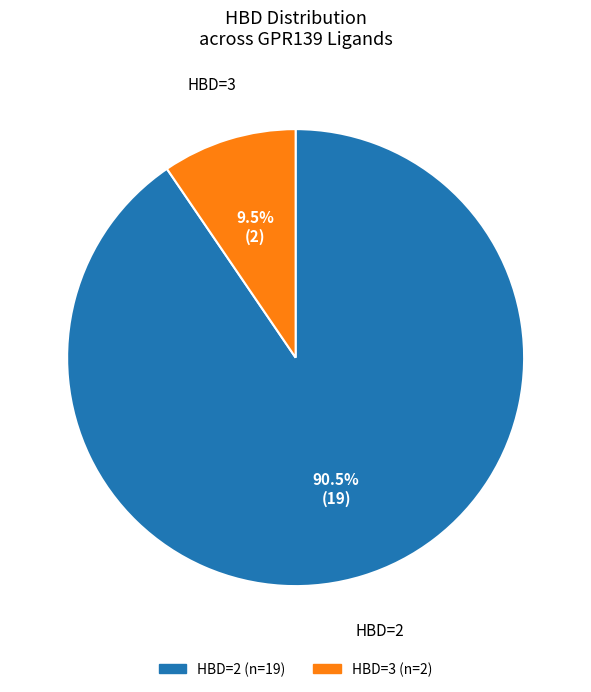

Is there any slice that represents more than half of the pie?

Yes